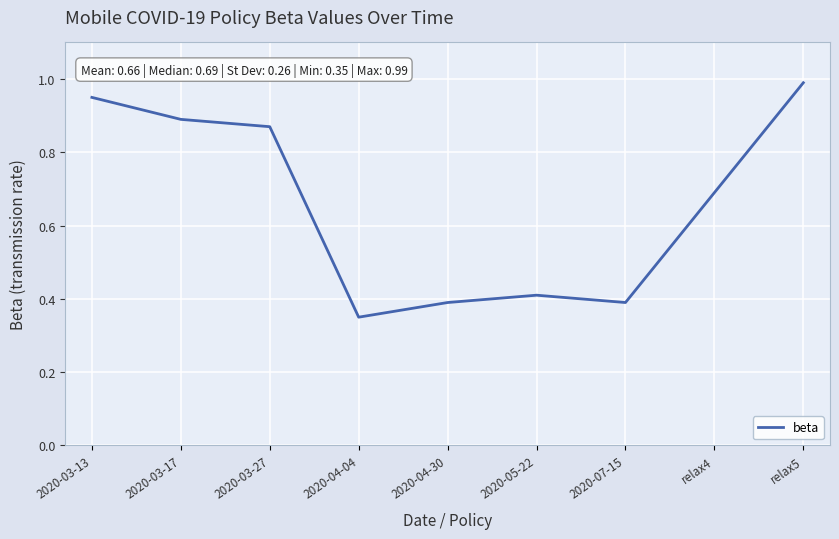

At which label is the value closest to 0?

2020-04-04